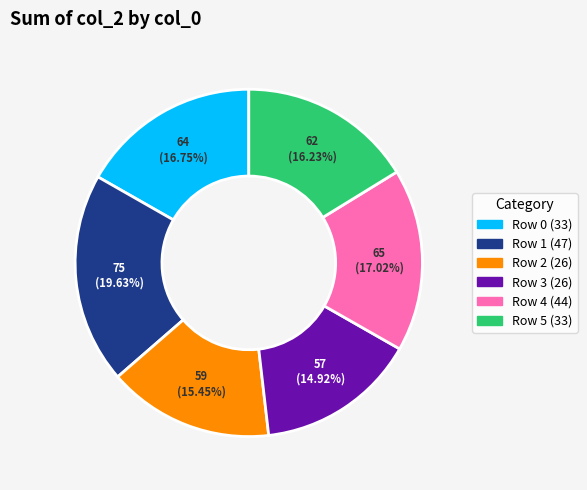

To the nearest percent, what is the difference between the largest and smallest slice percentages?

5%